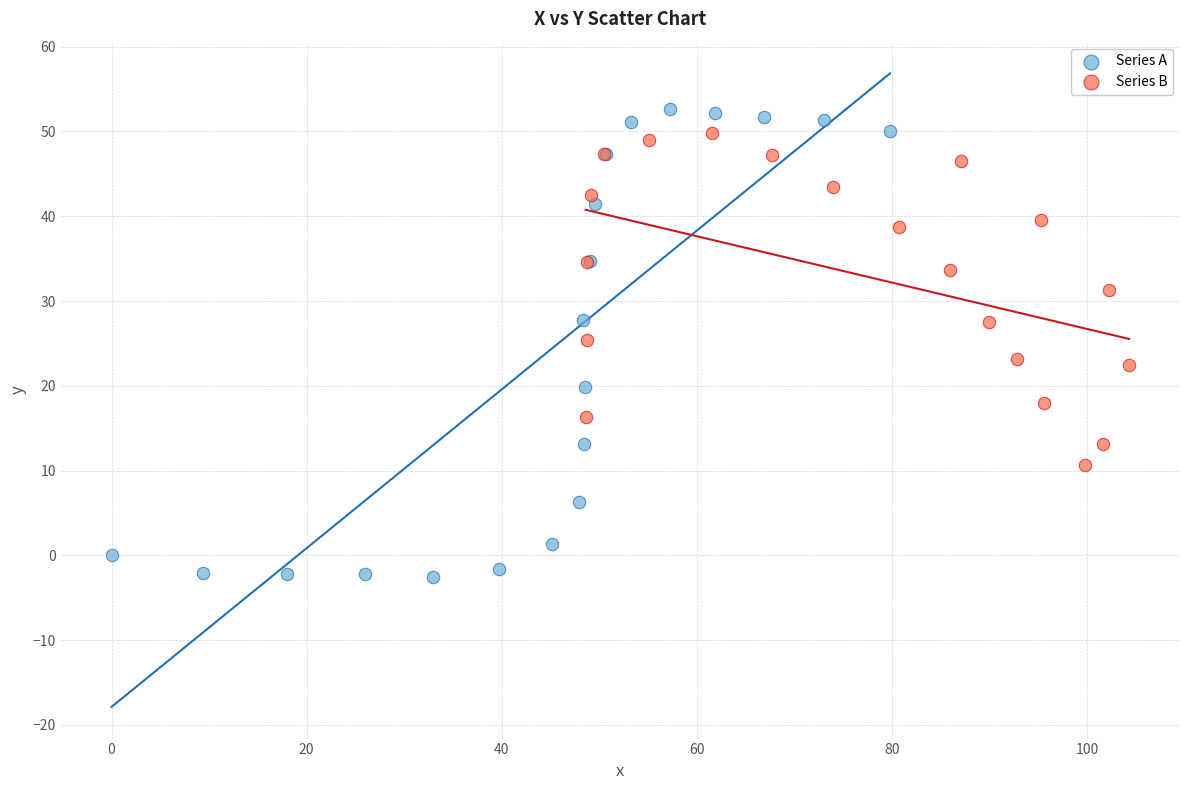

Which series reaches the maximum Y coordinate?

Series A